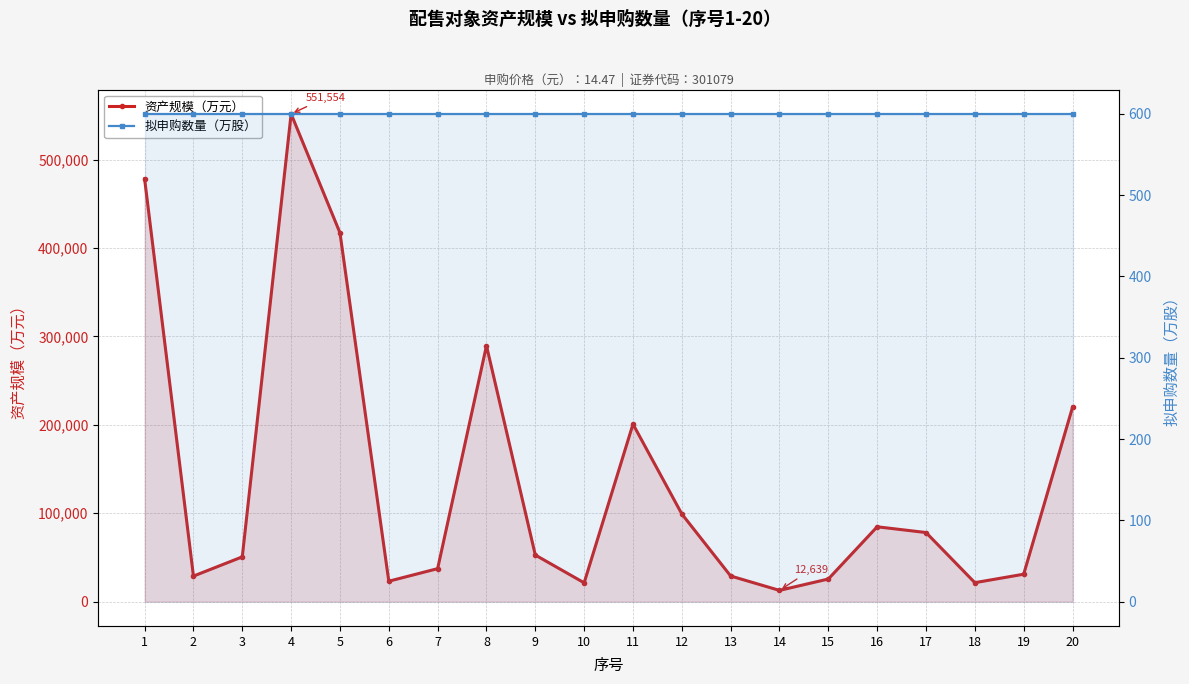

True or false: 拟申购数量（万股） and 资产规模（万元） cross at least once.

False